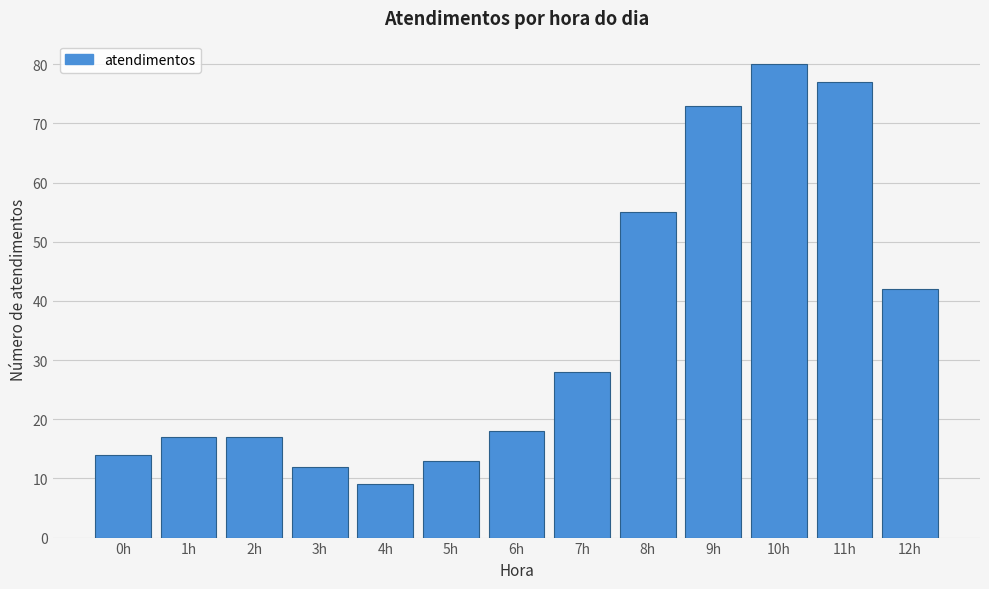

Reading right to left, transcribe all the data shown in this chart.

12h=42	11h=77	10h=80	9h=73	8h=55	7h=28	6h=18	5h=13	4h=9	3h=12	2h=17	1h=17	0h=14